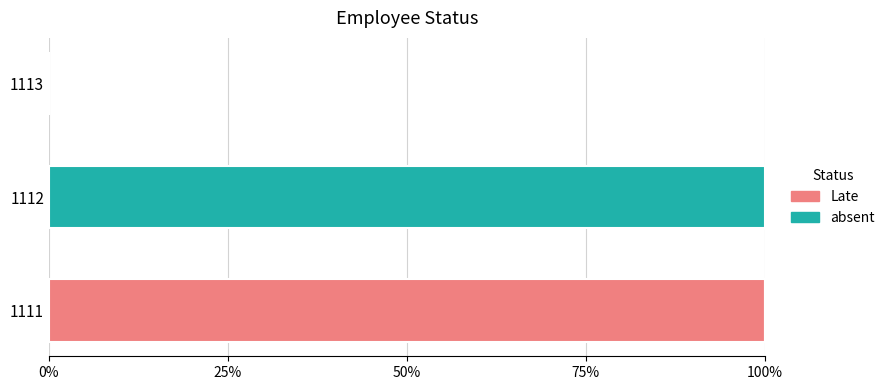

What are all the series names shown in the legend?

Late, absent